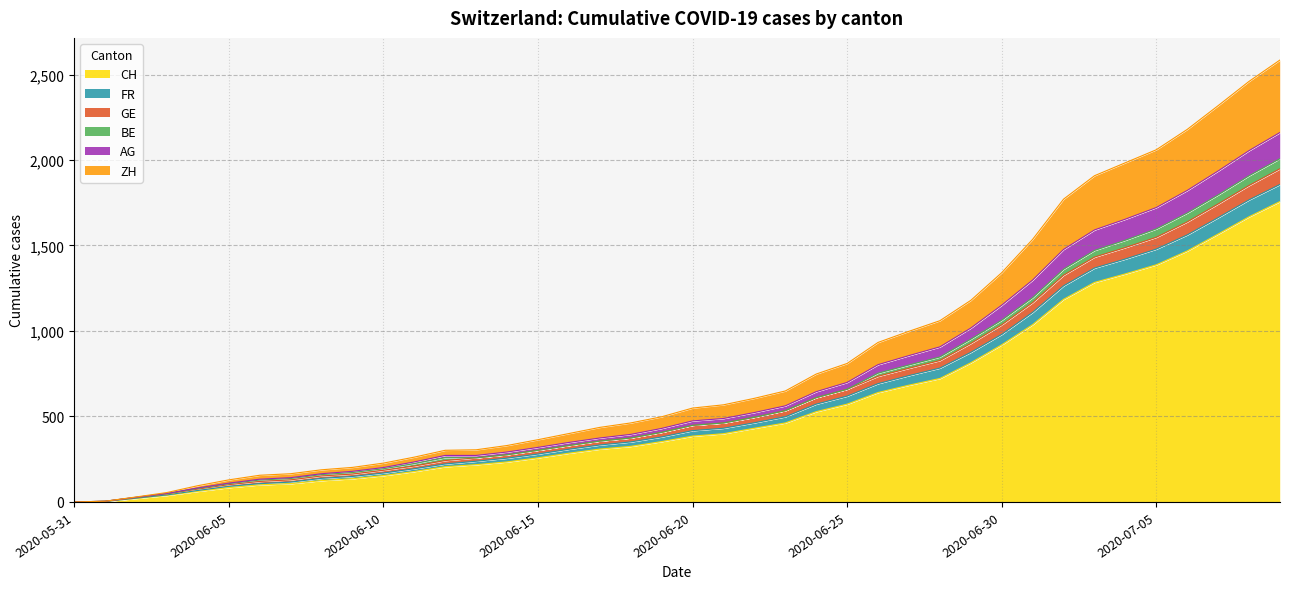

True or false: GE and AG intersect in this chart.

False